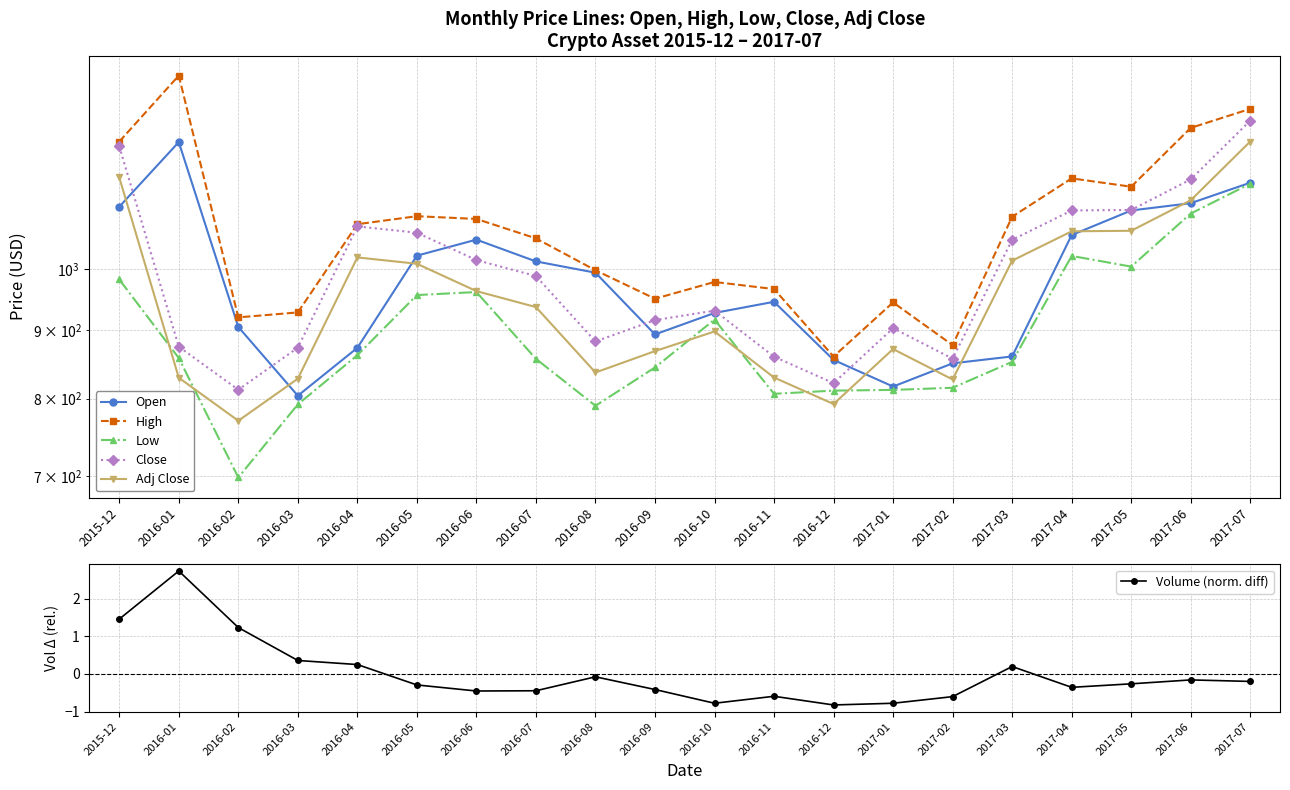

List the series in order of their peak value, highest first.

High, Close, Adj Close, Open, Low, Volume (norm. diff)